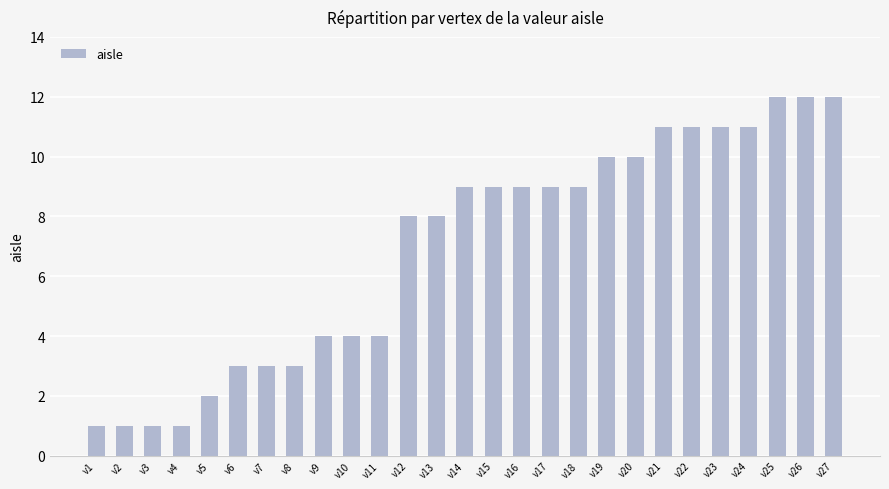

What is the sum of all values?

188